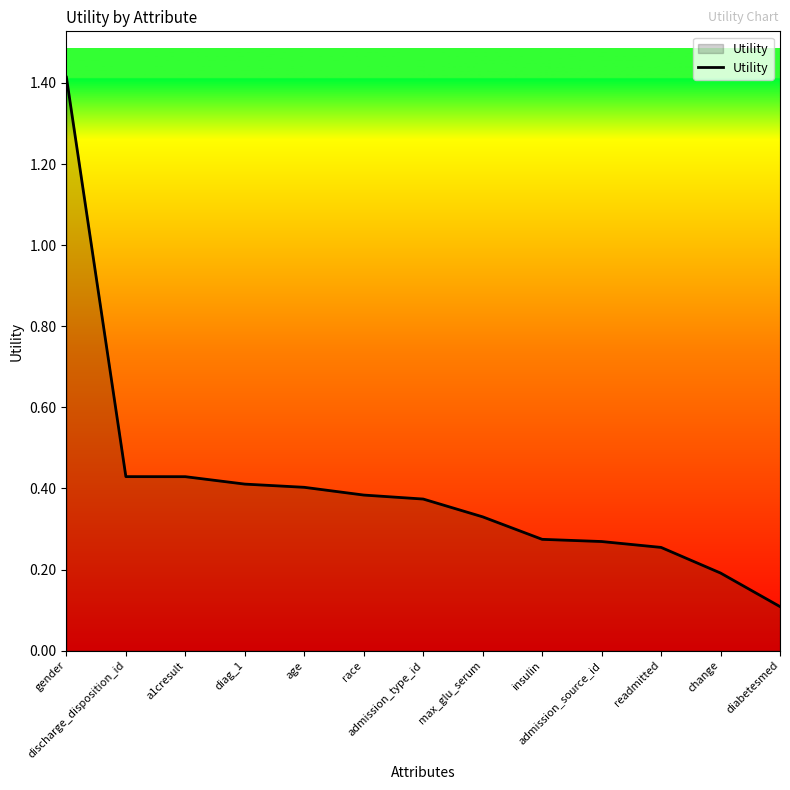

Which category has the highest value across all series?

gender